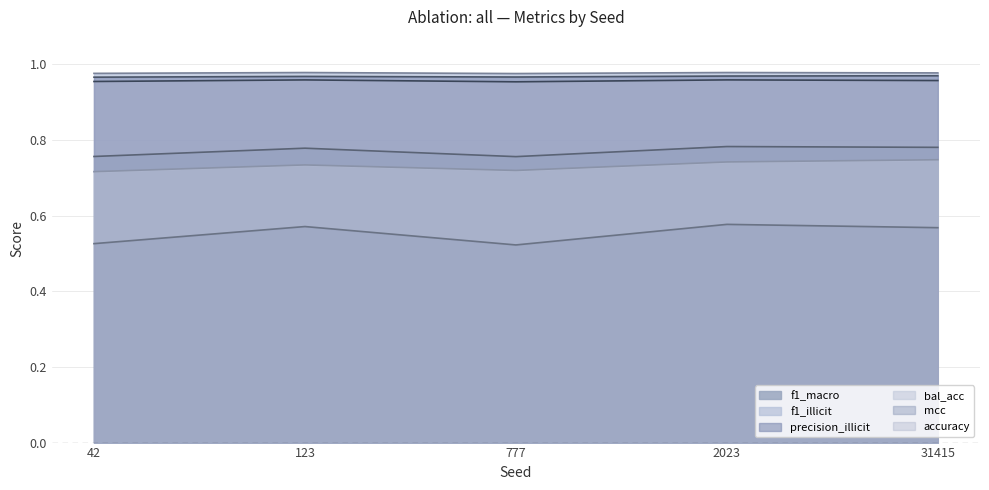

Reading right to left, extract all data points from this chart.

f1_macro: 0.8	0.8	0.8	0.8	0.8
f1_illicit: 1.0	1.0	1.0	1.0	1.0
precision_illicit: 1.0	1.0	1.0	1.0	1.0
bal_acc: 0.7	0.7	0.7	0.7	0.7
mcc: 0.6	0.6	0.5	0.6	0.5
accuracy: 1.0	1.0	1.0	1.0	1.0